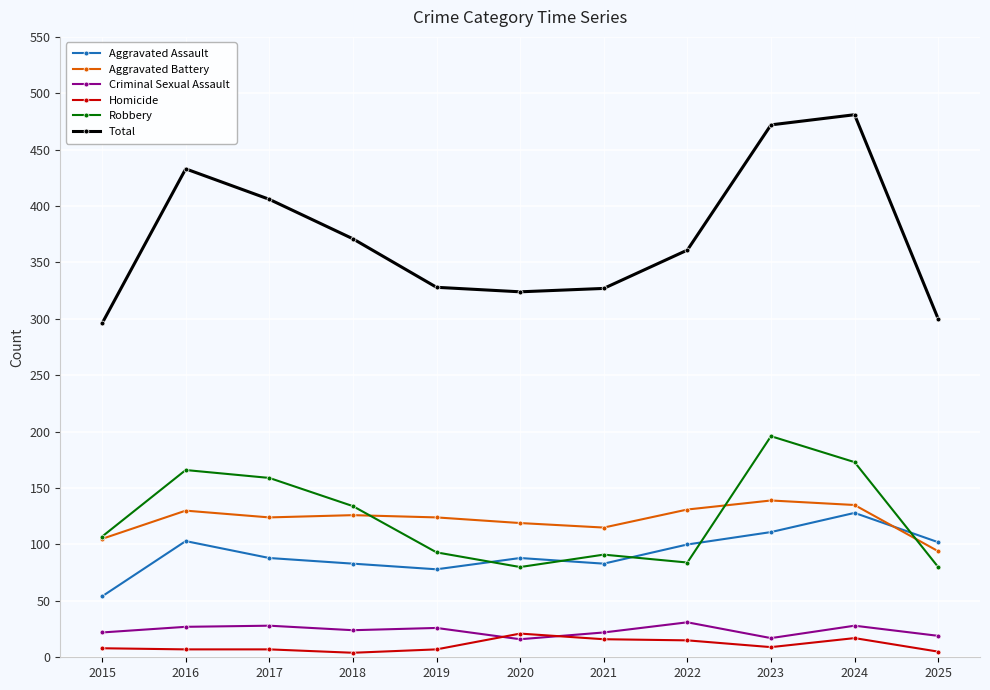

Rank the series at 2023 from highest to lowest value.

Total, Robbery, Aggravated Battery, Aggravated Assault, Criminal Sexual Assault, Homicide